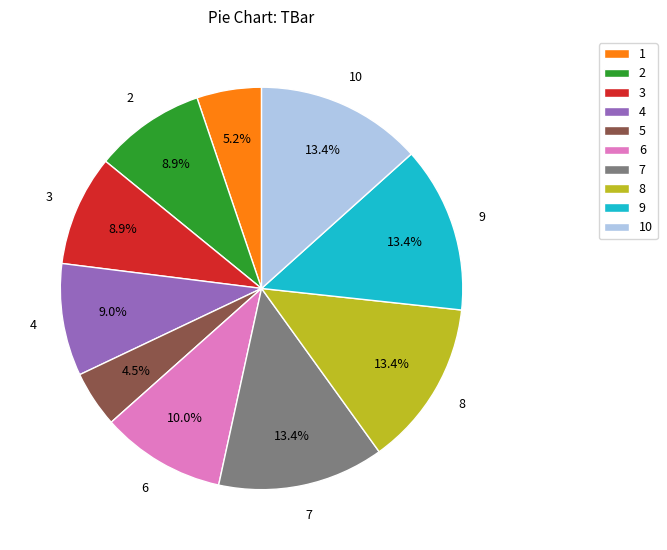

Does 9 account for over 50% of the chart?

No